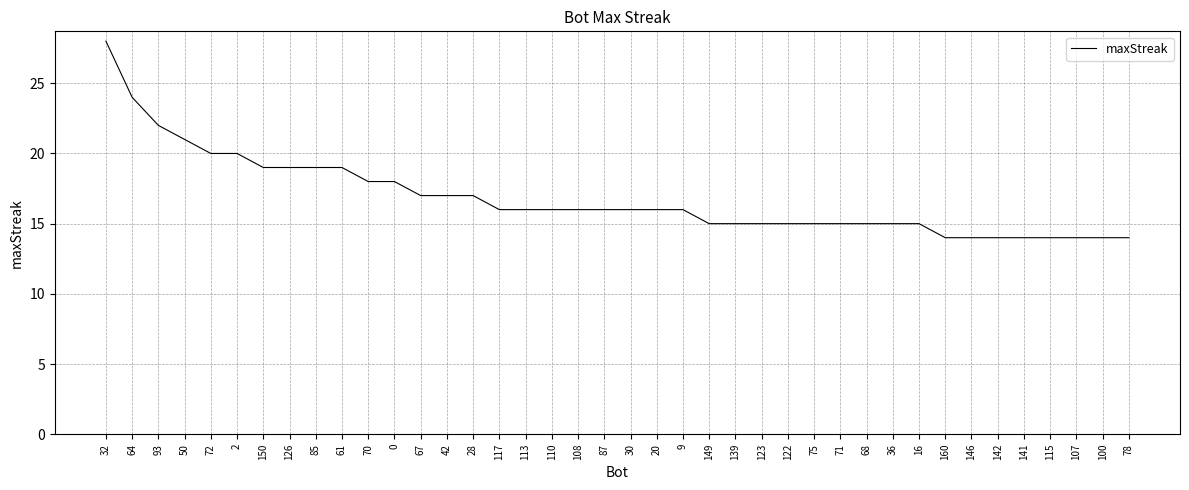

Reading left to right, list all the values displayed in this chart.

32=28	64=24	93=22	50=21	72=20	2=20	150=19	126=19	85=19	61=19	70=18	0=18	67=17	42=17	28=17	117=16	113=16	110=16	108=16	87=16	30=16	20=16	9=16	149=15	139=15	123=15	122=15	75=15	71=15	68=15	36=15	16=15	160=14	146=14	142=14	141=14	115=14	107=14	100=14	78=14